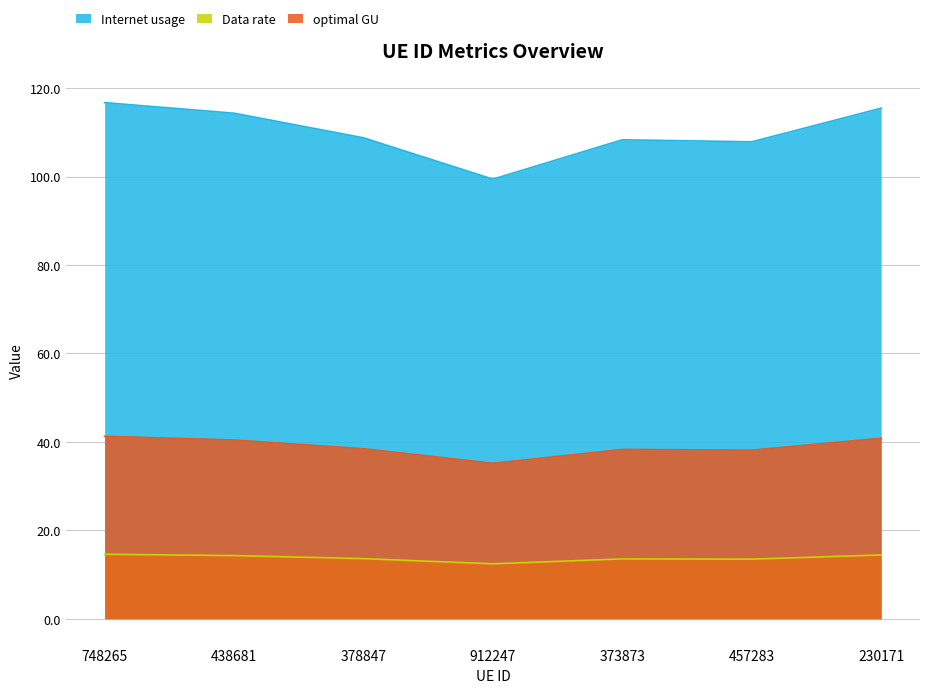

At 457283, list the series in order from smallest to largest.

Data rate, optimal GU, Internet usage